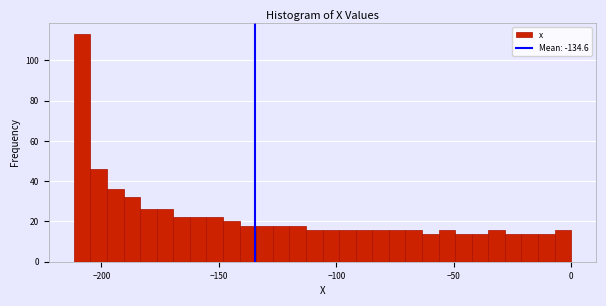

Around what value on the x-axis is the tallest bar? Give the approximate position of its centre, as read against the axis.

-210